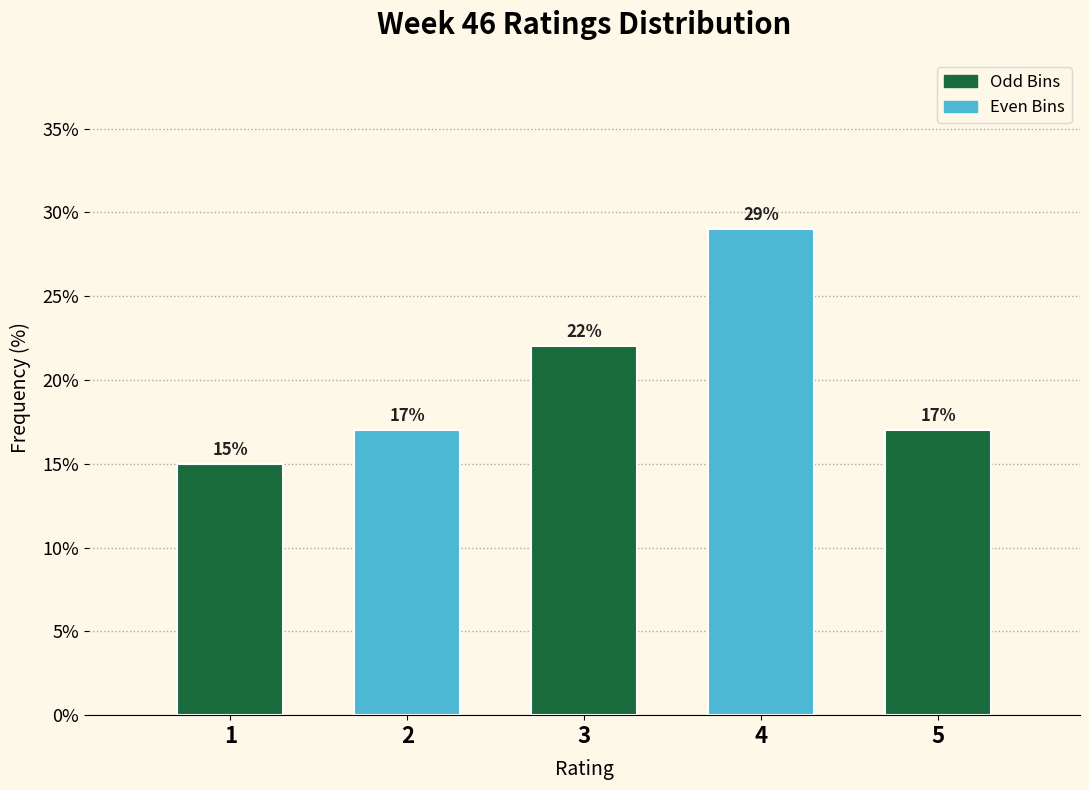

Reading left to right, extract all data points from this chart.

15.0	17.0	22.0	29.0	17.0